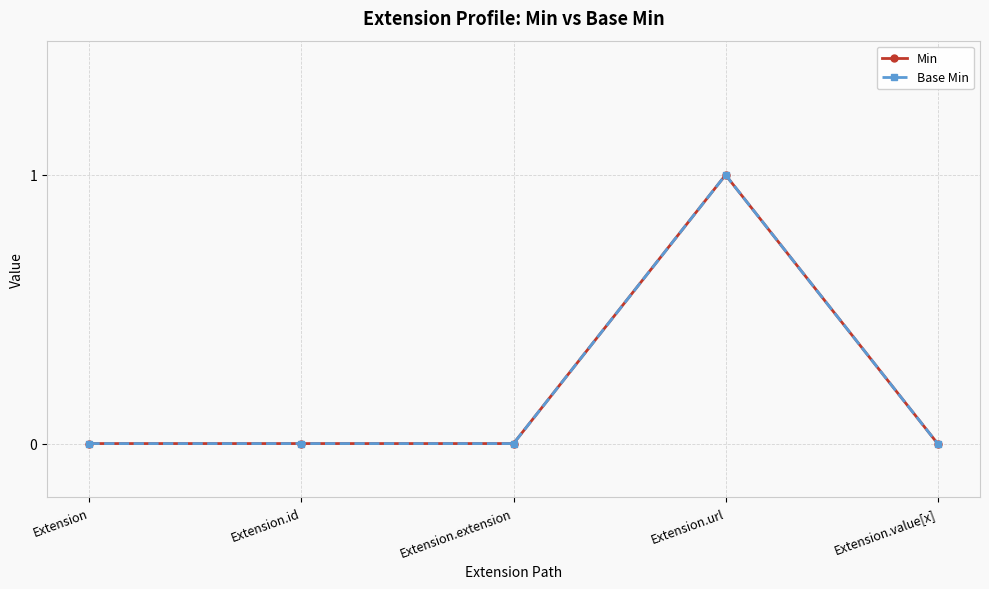

Reading left to right, transcribe all the data shown in this chart.

Min: 0	0	0	1	0
Base Min: 0	0	0	1	0